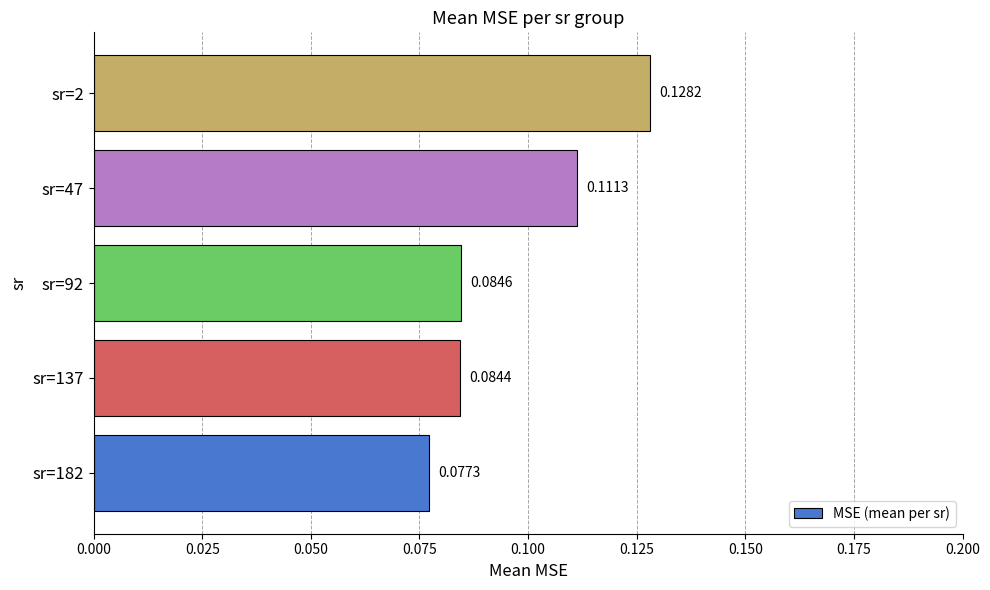

What is the sum of all values?

0.5